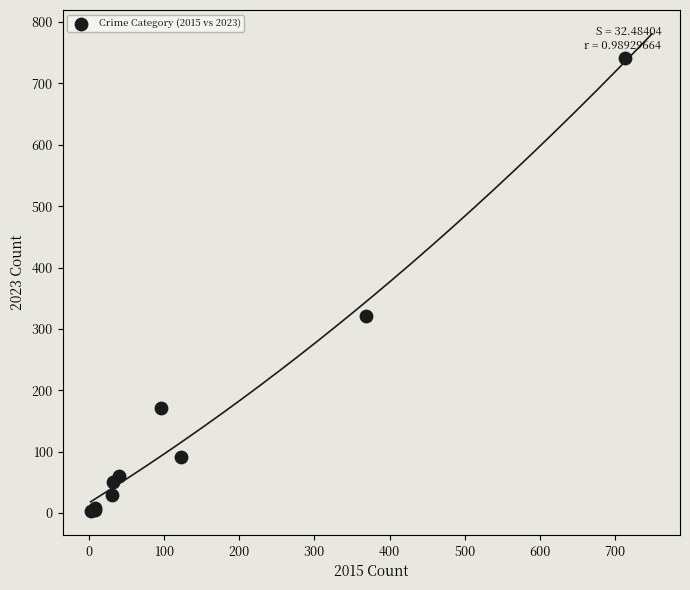

What Y value in the scatter plot is closest to 372?

321